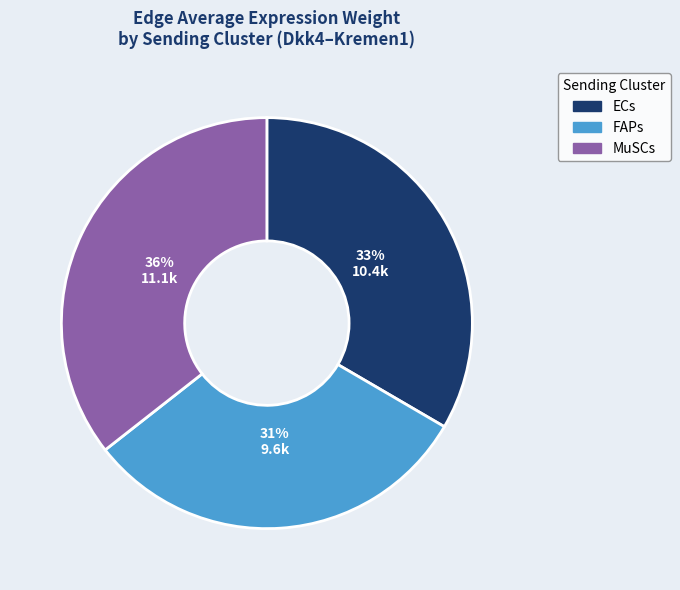

True or false: MuSCs accounts for 45% of the total.

False